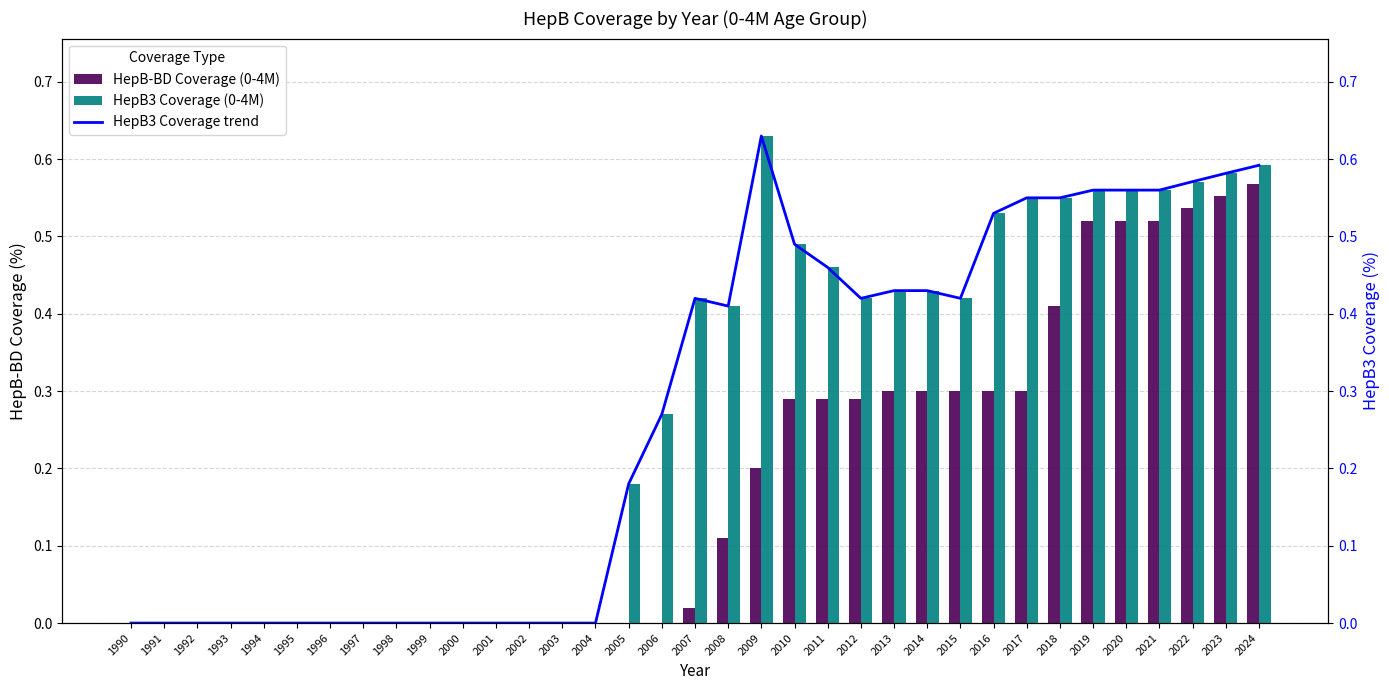

What is the value of the HepB3 Coverage trend bar at the 35th from the left?

0.6